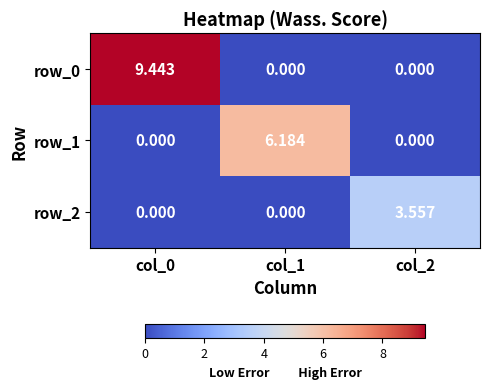

What is the difference between the row_1 values at col_2 and col_1?

6.2